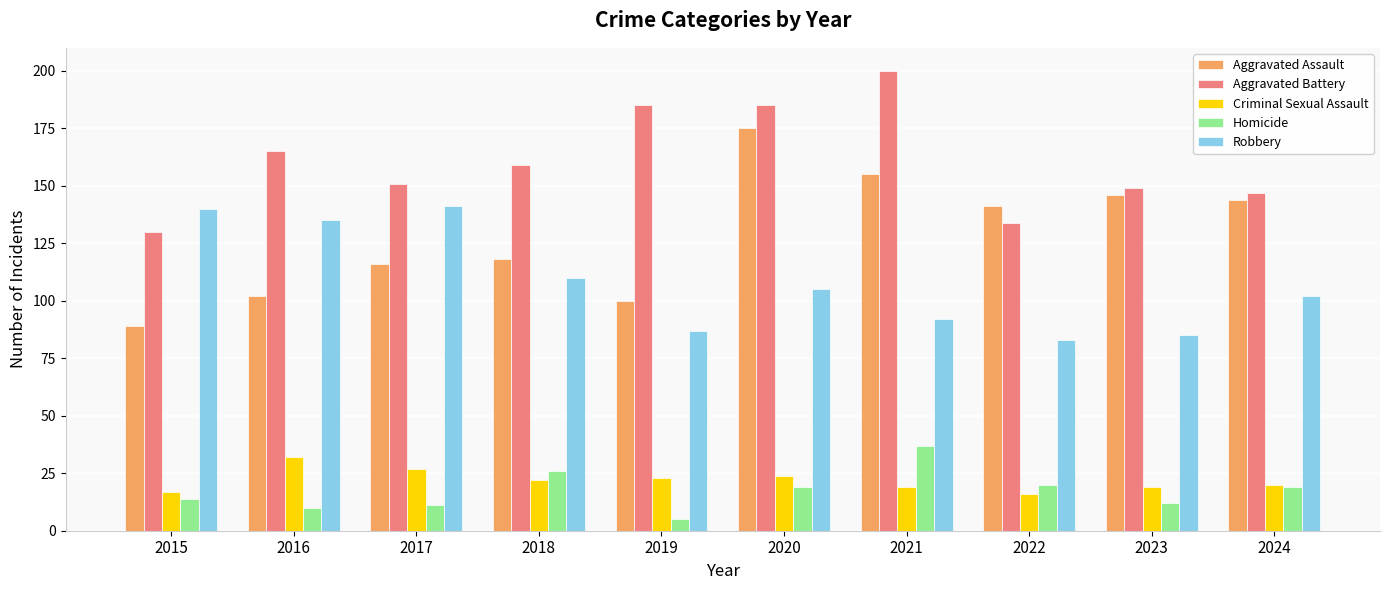

What is the smallest value displayed?

5